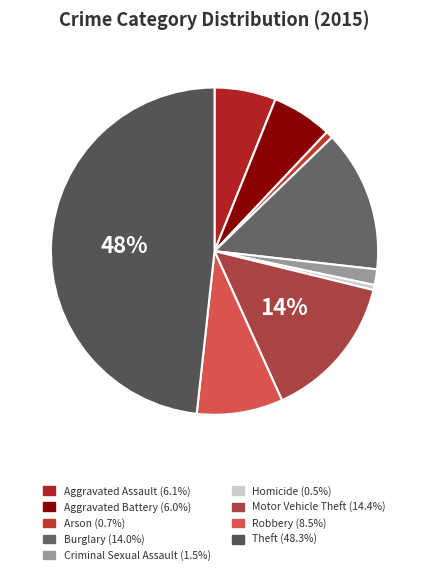

Rank the categories by value from highest to lowest.

Theft, Motor Vehicle Theft, Burglary, Robbery, Aggravated Assault, Aggravated Battery, Criminal Sexual Assault, Arson, Homicide